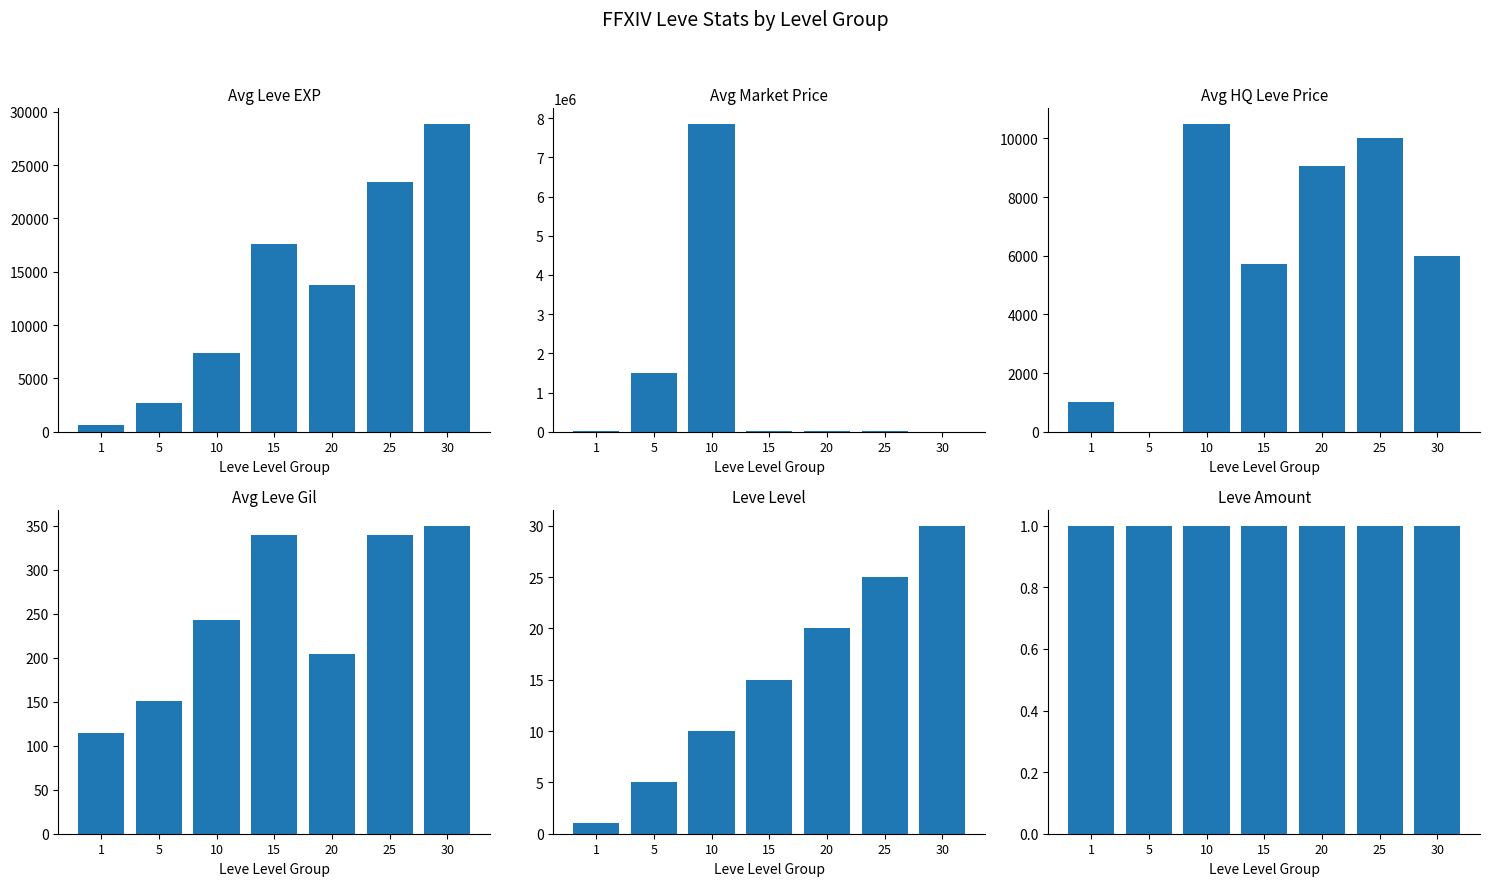

How many categories are shown in the chart?

7